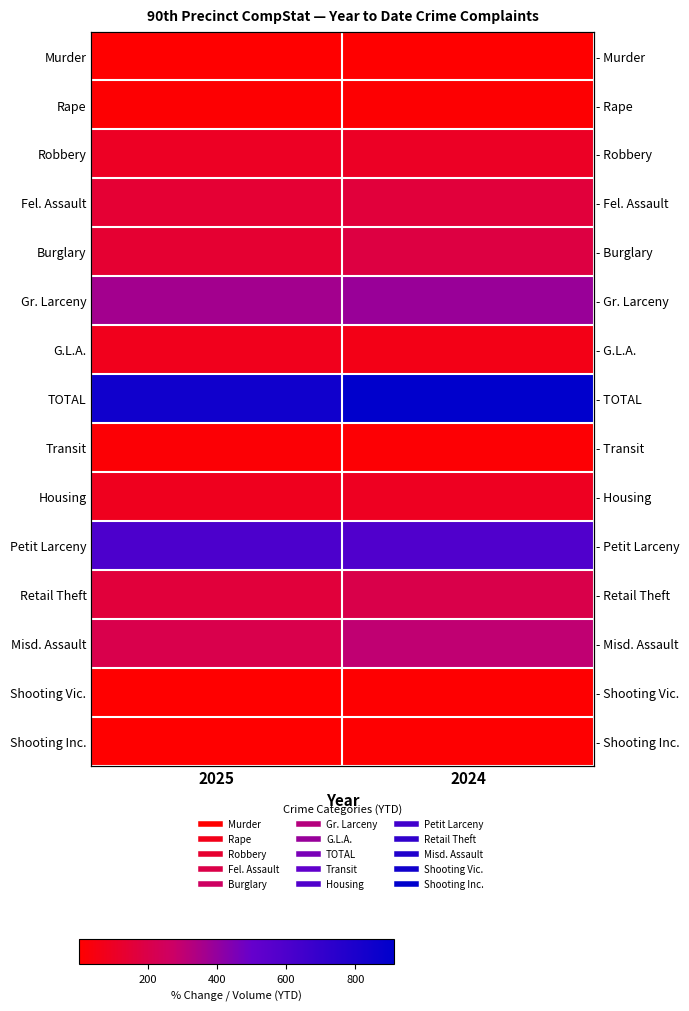

What is the difference between the highest and lowest values at 2025?

839